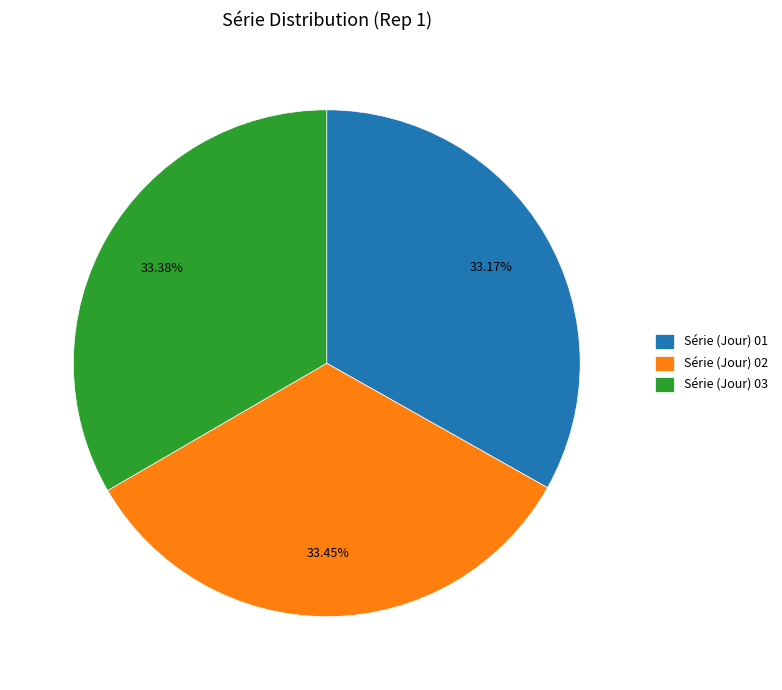

How many segments does this pie chart have?

3